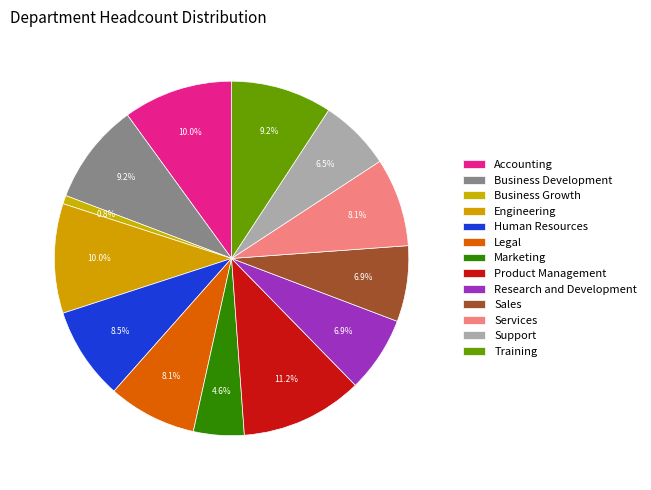

How many segments does this pie chart have?

13